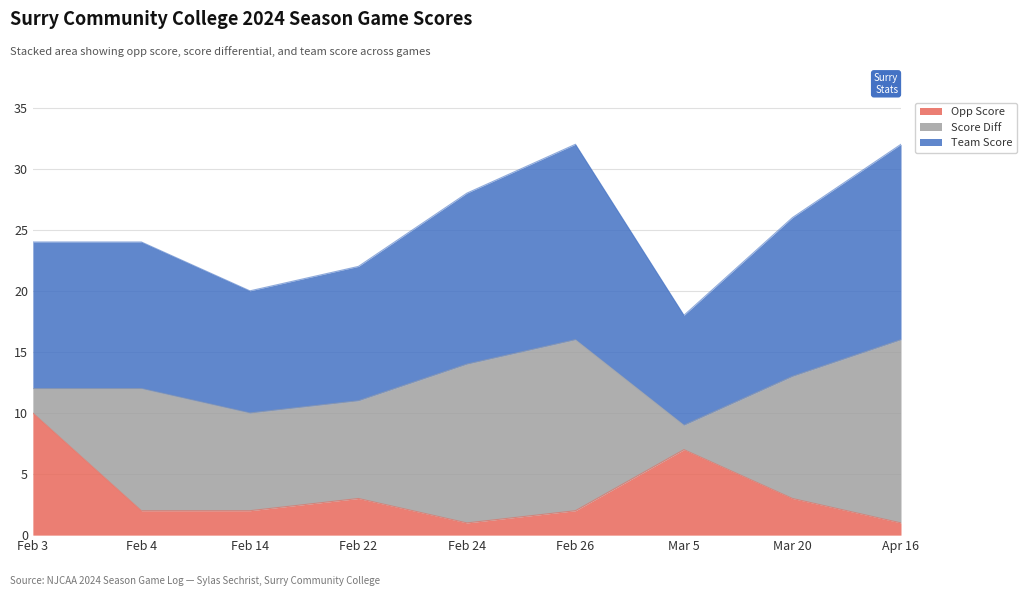

Which category has the highest value in the Opp Score series?

Feb 3